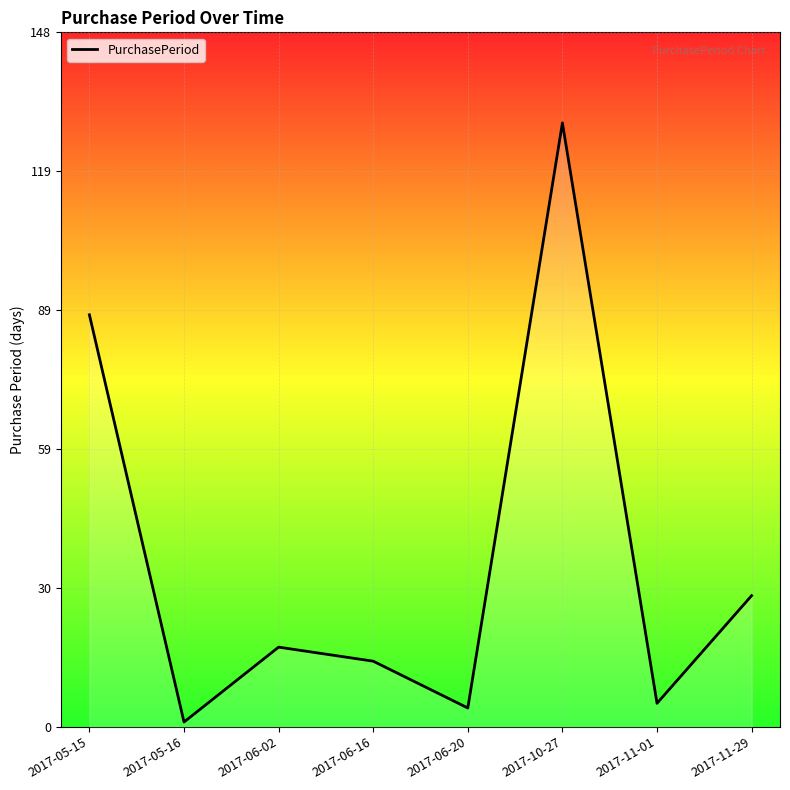

Where is the first local minimum?

2017-05-16